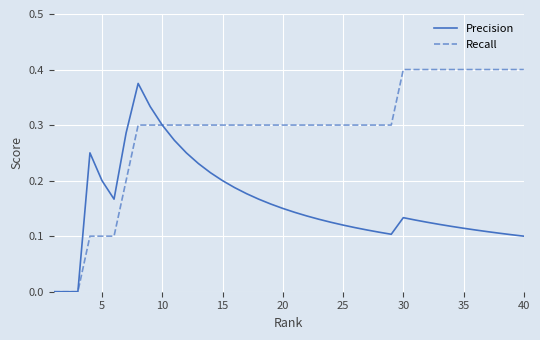

Which series has the largest range (max minus min)?

Recall